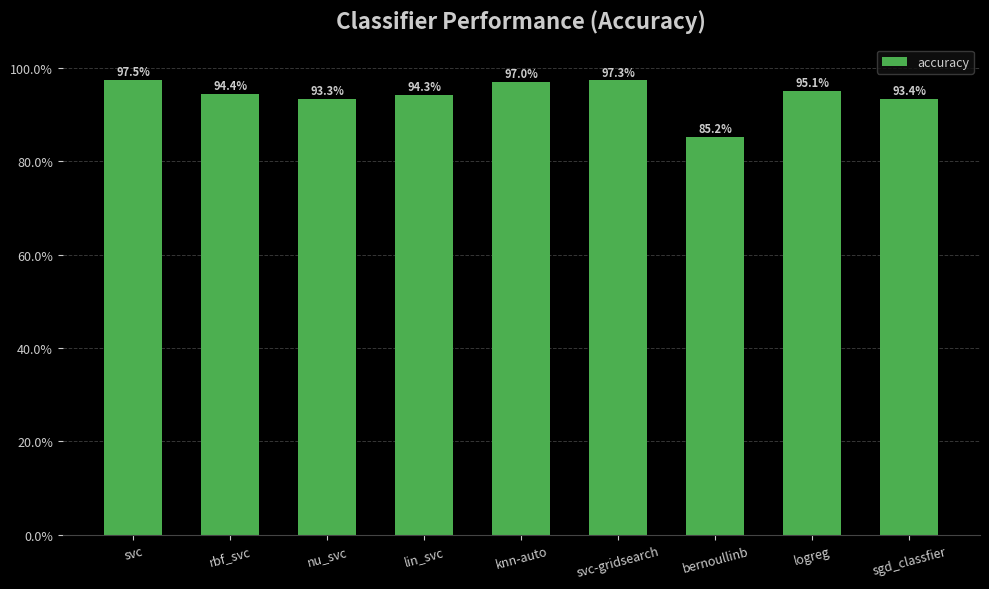

At which category does the chart reach its peak across all series?

svc